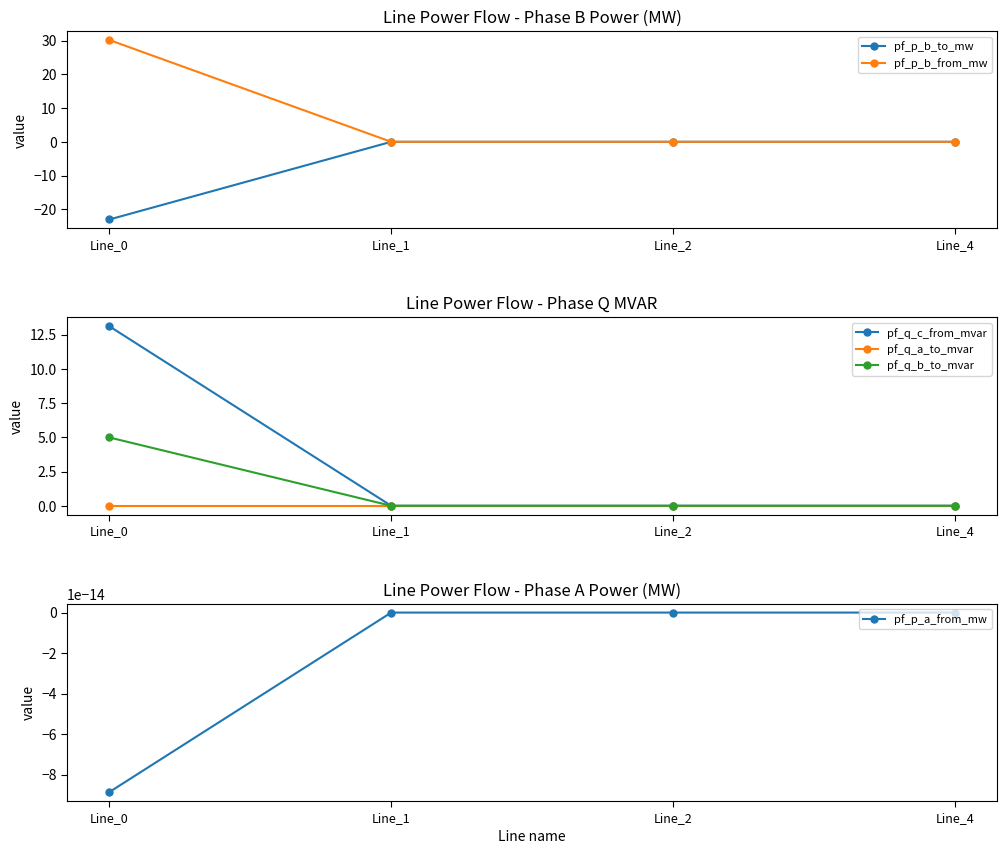

The pf_q_c_from_mvar series shows 18.4 at Line_0. True or false?

False